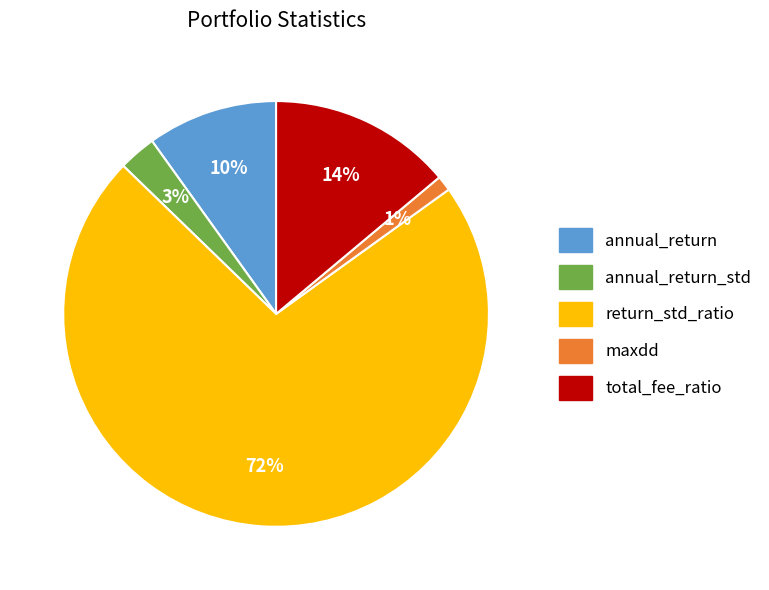

Is it true that return_std_ratio is 81% of the pie?

False